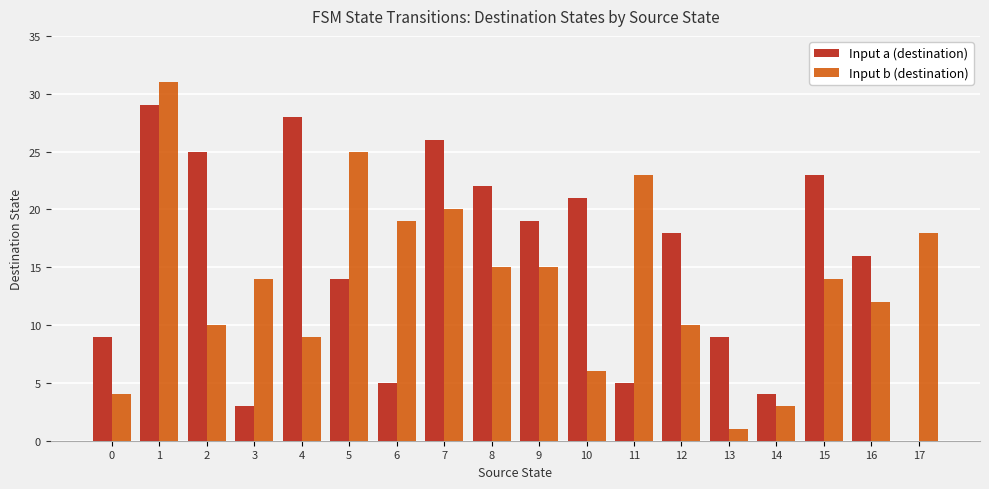

What are all the series names shown in the legend?

Input a (destination), Input b (destination)